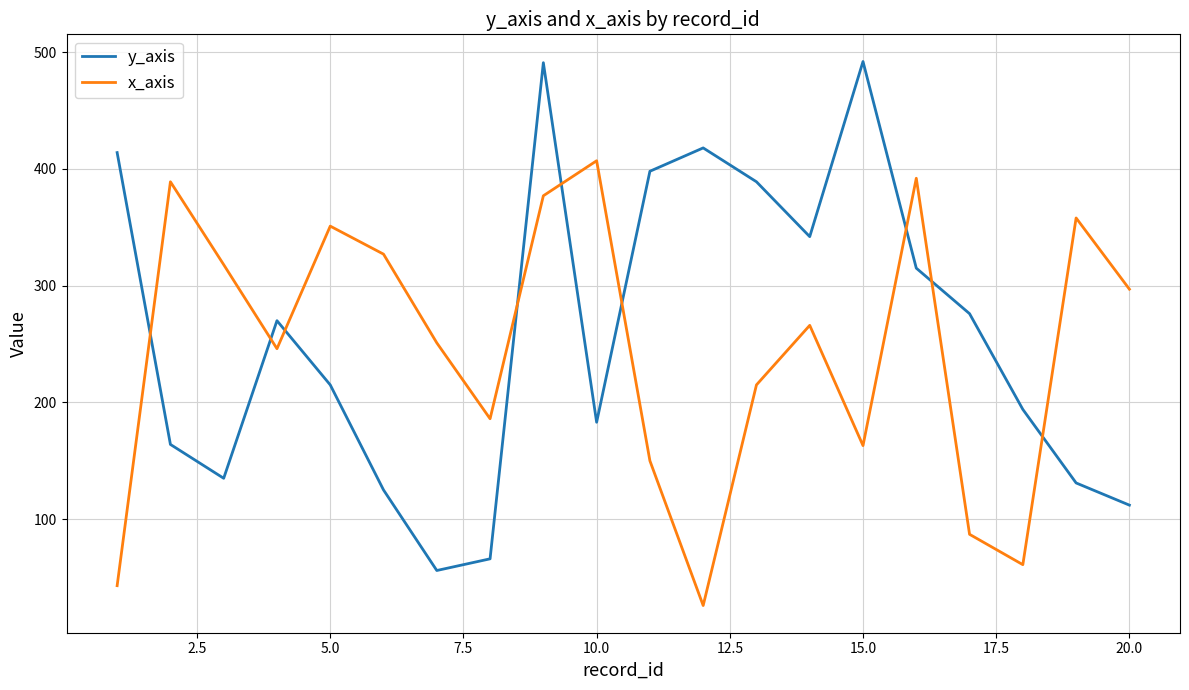

True or false: x_axis and y_axis intersect in this chart.

True